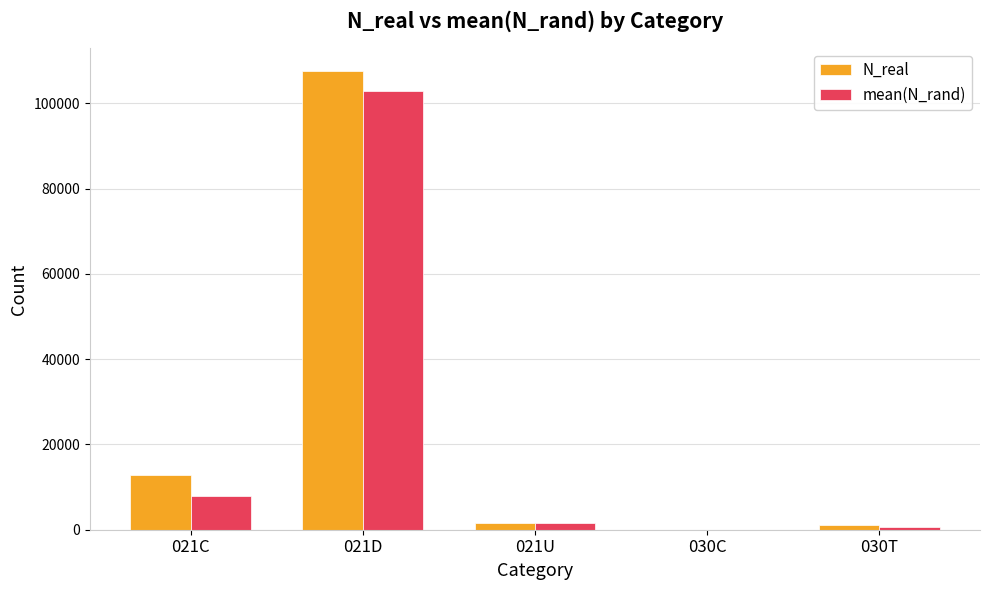

Reading left to right, extract all data points from this chart.

N_real: 12861.0	107550.0	1639.0	5.0	1103.0
mean(N_rand): 7952.7	103000.5	1602.6	14.1	574.6